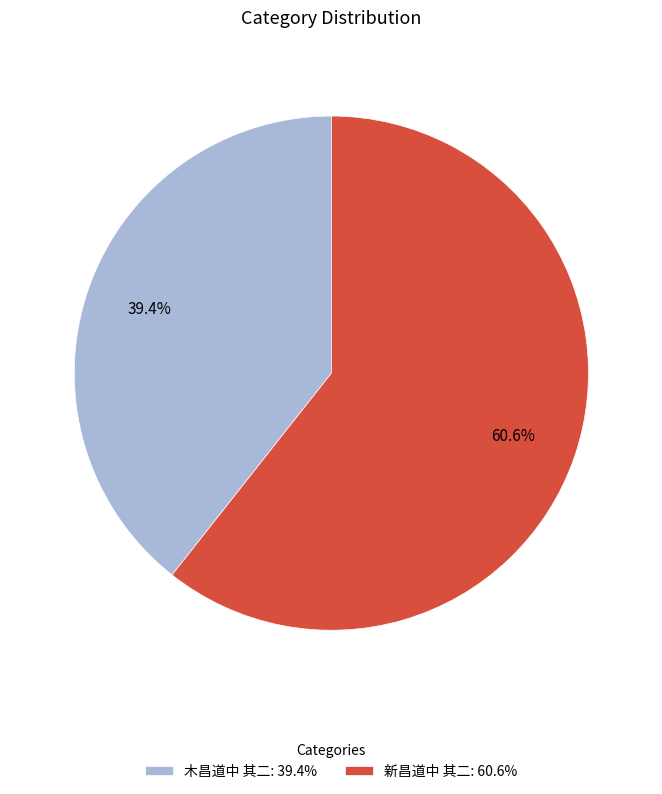

To the nearest percent, what is the difference between the 木昌道中 其二 and 新昌道中 其二 slice percentages?

21%